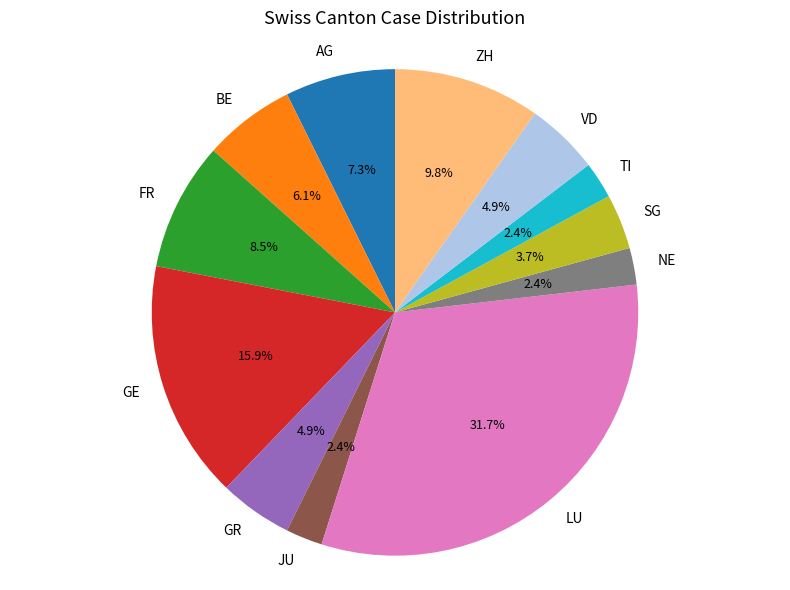

Combined, what portion of the pie is JU and BE?

8.5%